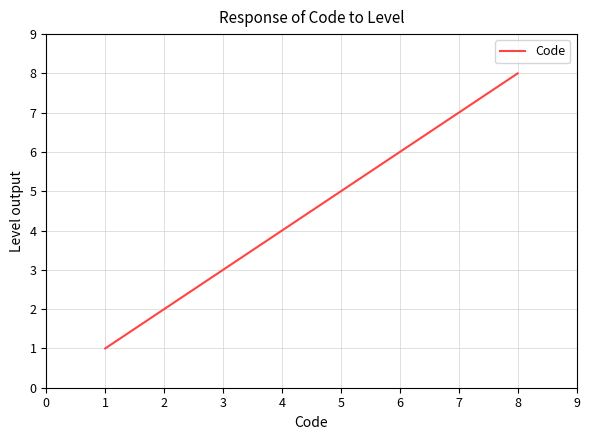

Reading left to right, transcribe all the data shown in this chart.

1	2	3	4	5	6	7	8